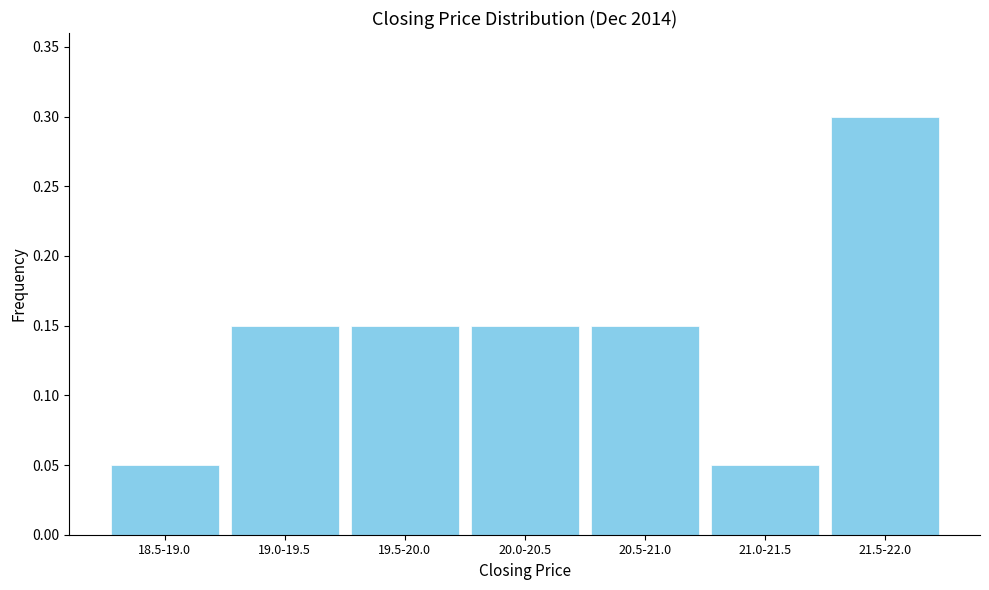

What is the sum of all values?

1.0